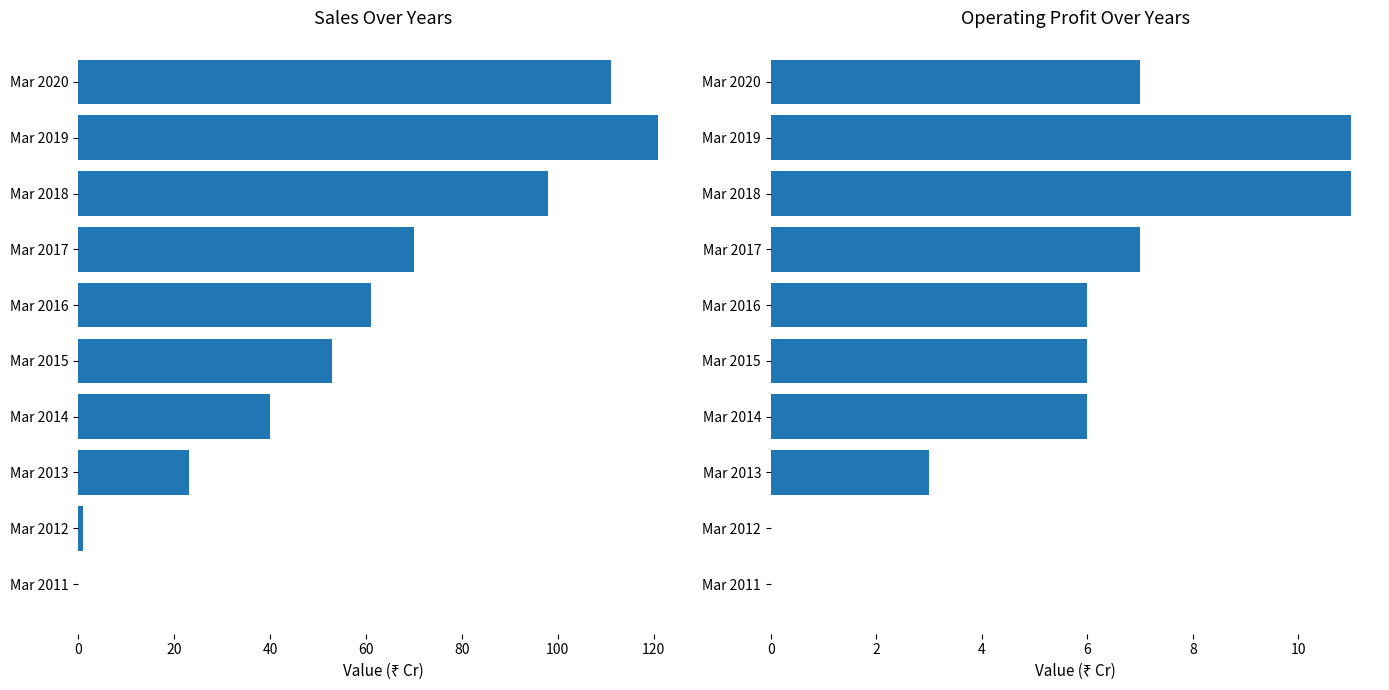

What are all the series names shown in the legend?

Sales, Operating Profit